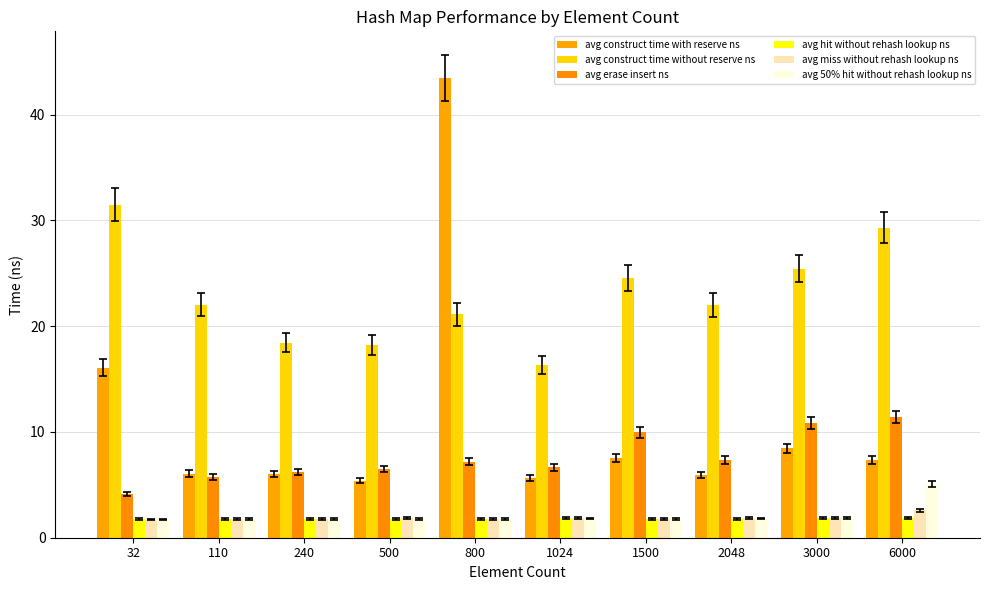

The value of avg miss without rehash lookup ns at 800 is 3.1. True or false?

False